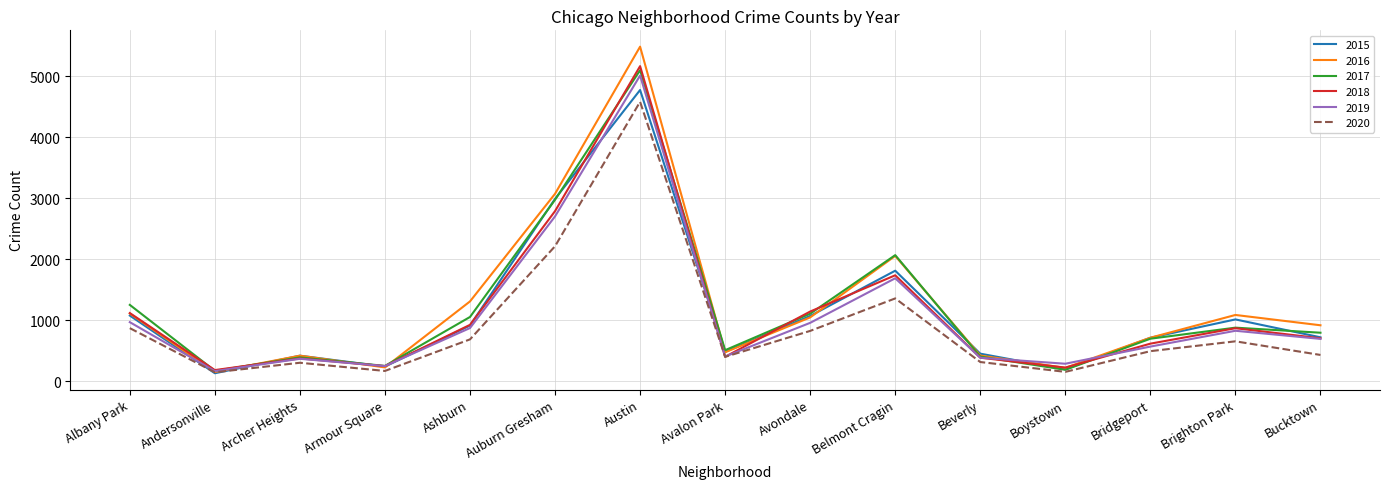

What is the difference between the maximum and minimum values in the 2015 series?

4640